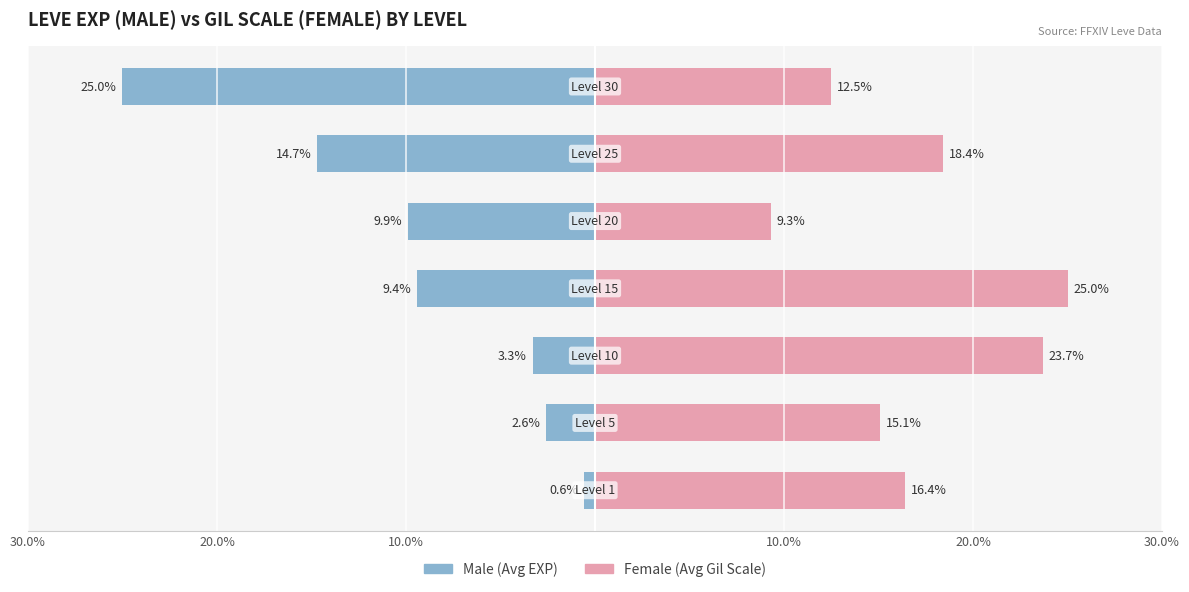

How many distinct data groups are displayed?

2